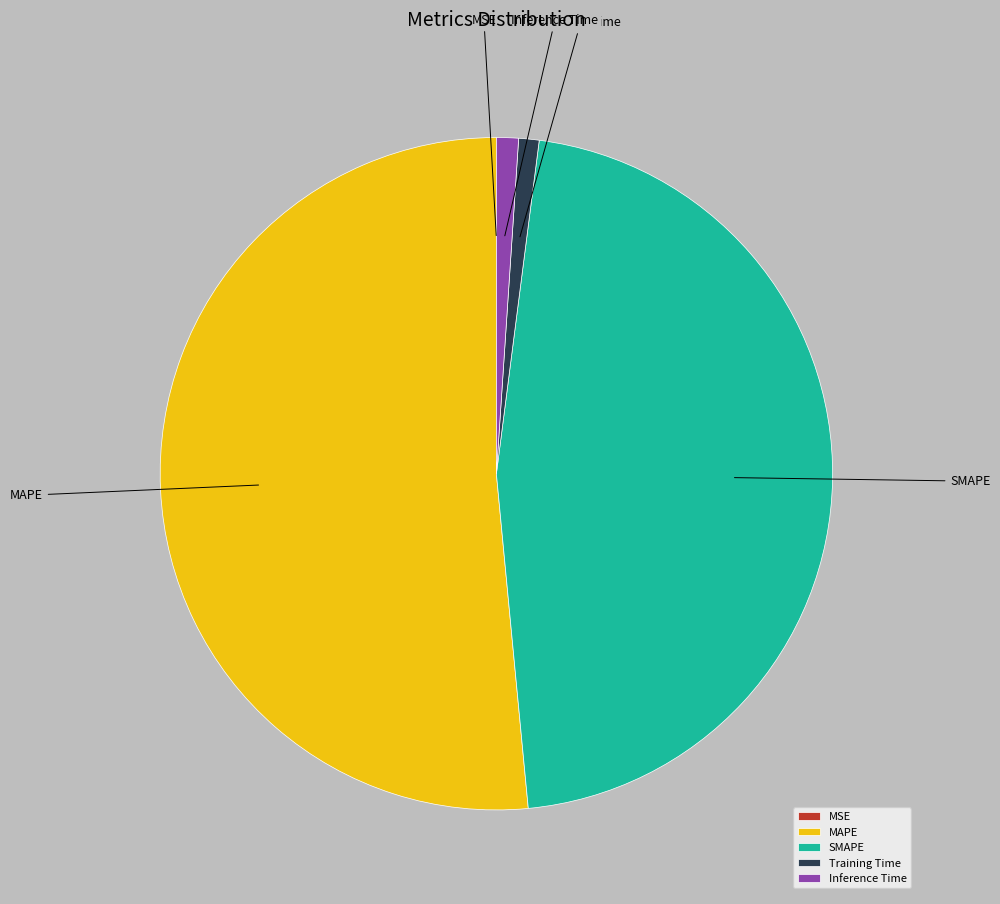

Does any single category account for the majority?

Yes